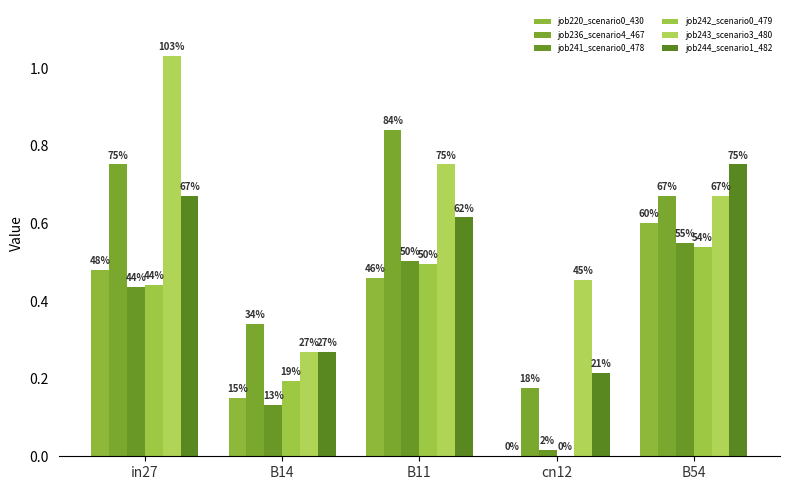

How many groups of bars are there?

5